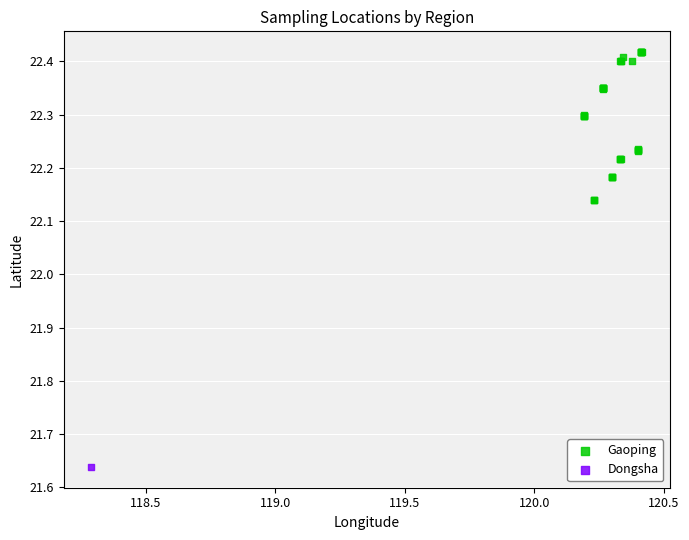

What are all the series names shown in the legend?

Gaoping, Dongsha